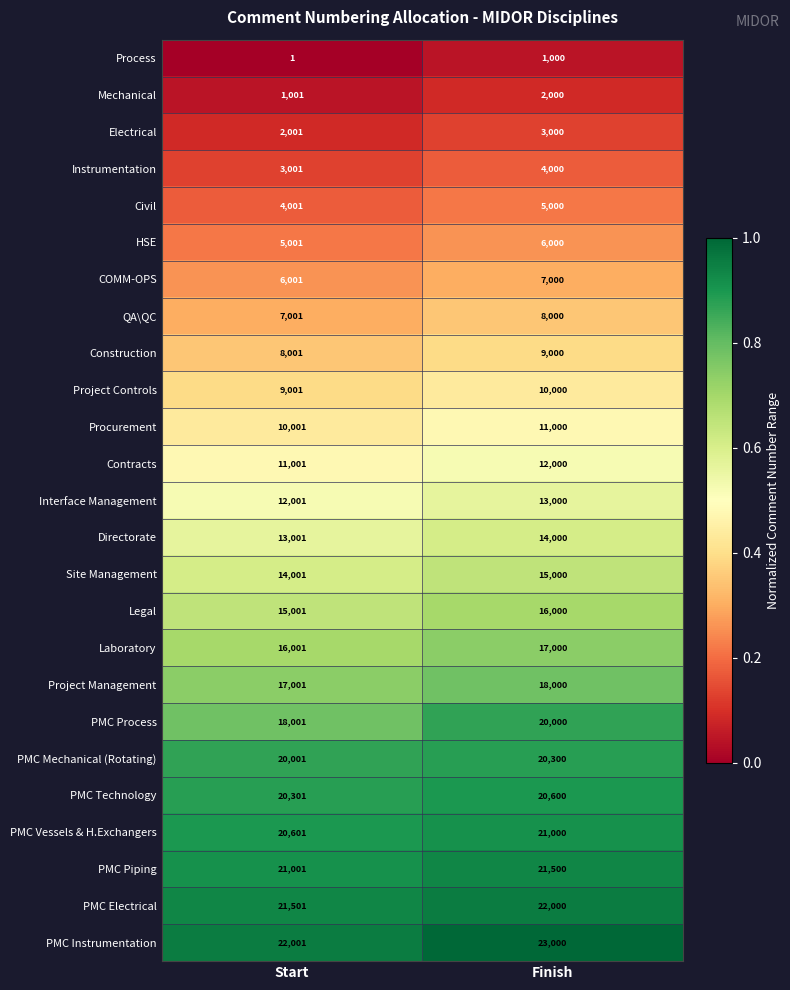

The PMC Vessels & H.Exchangers series shows 11998 at Finish. True or false?

False